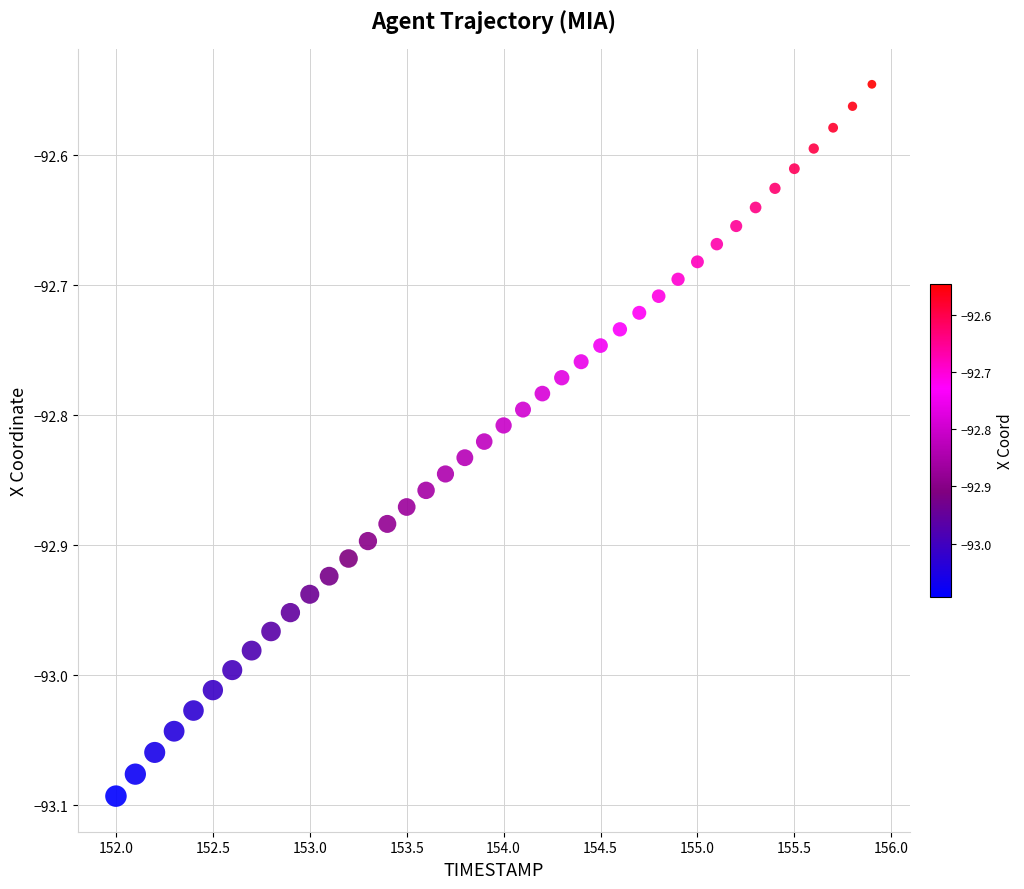

What is the range of Y values (max minus min)?

0.5